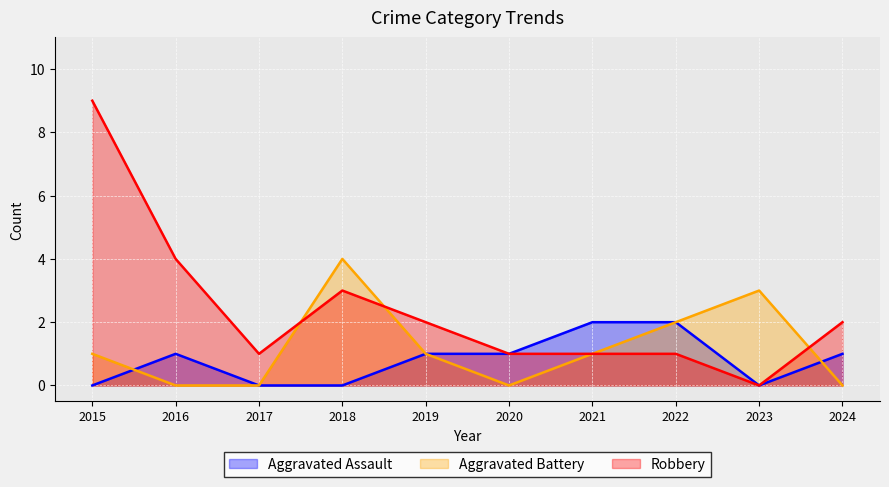

At which category is the sum across all series the highest?

2015